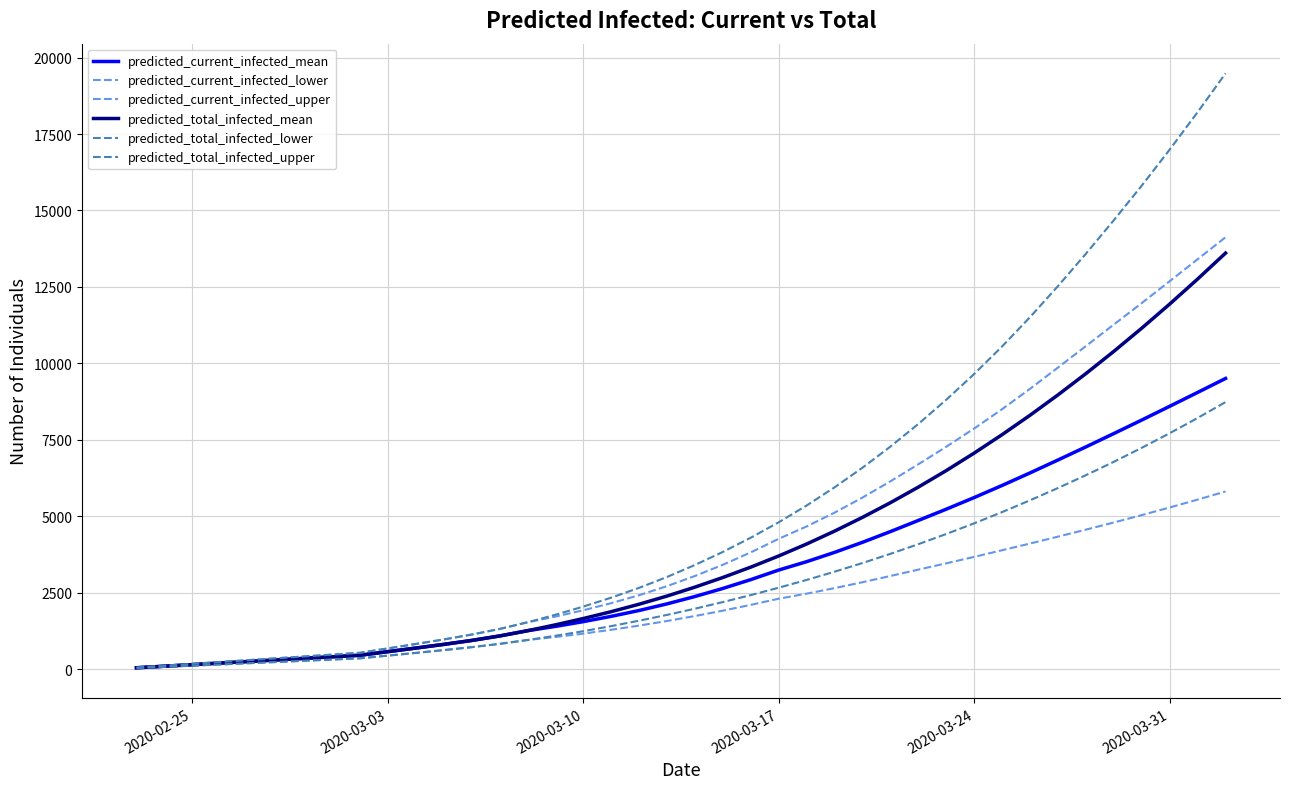

How many lines are shown in the chart?

6